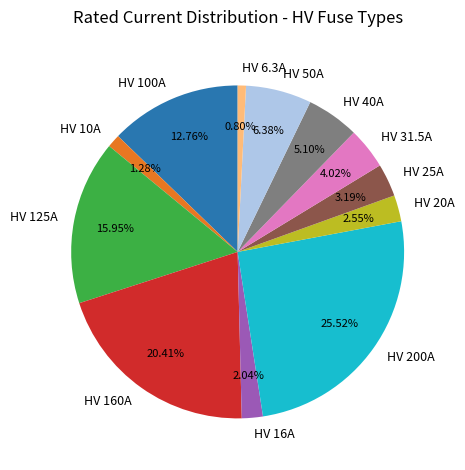

Which category has the biggest portion of the pie?

HV 200A